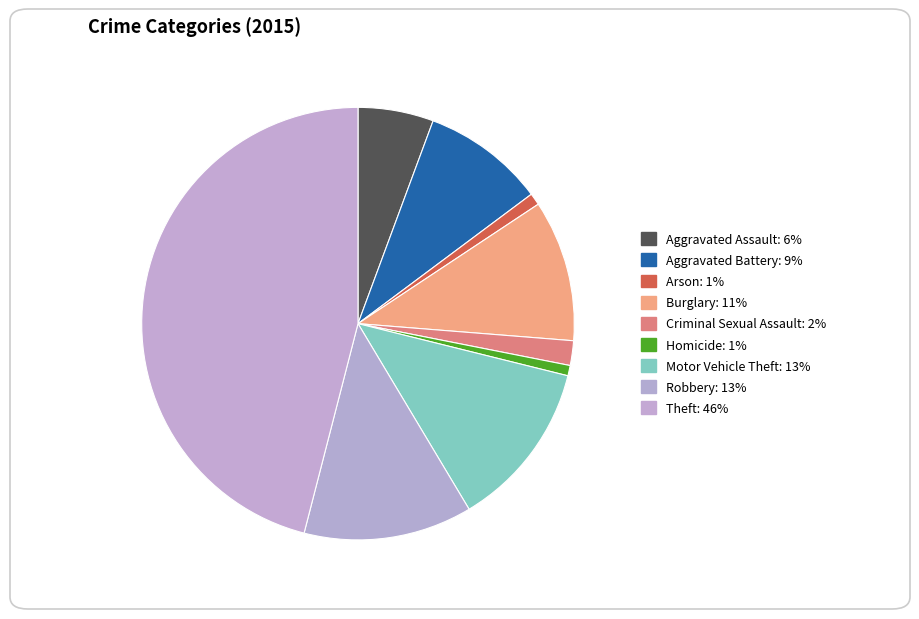

How much of the chart is everything except Aggravated Battery?

90.8%